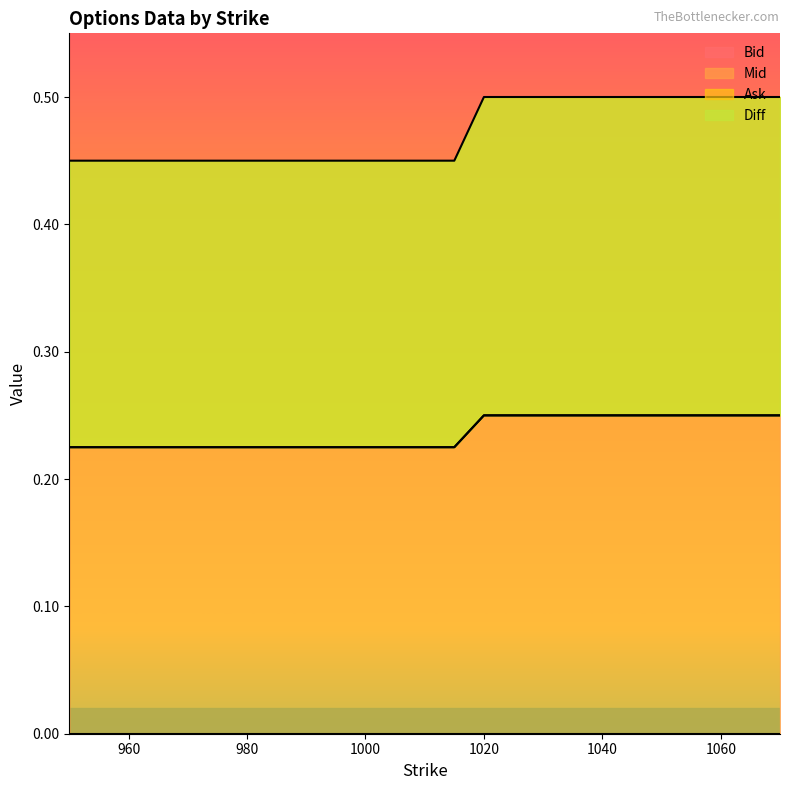

True or false: Mid has a value of 0.2 at 1065.

True